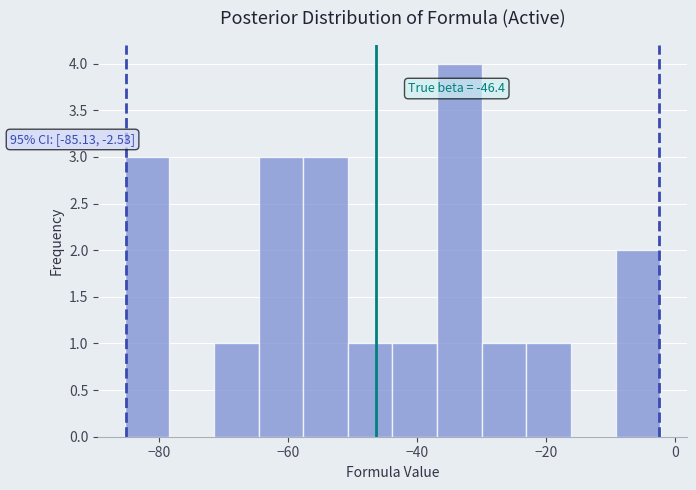

Around what value on the x-axis is the tallest bar? Give the approximate position of its centre, as read against the axis.

-34